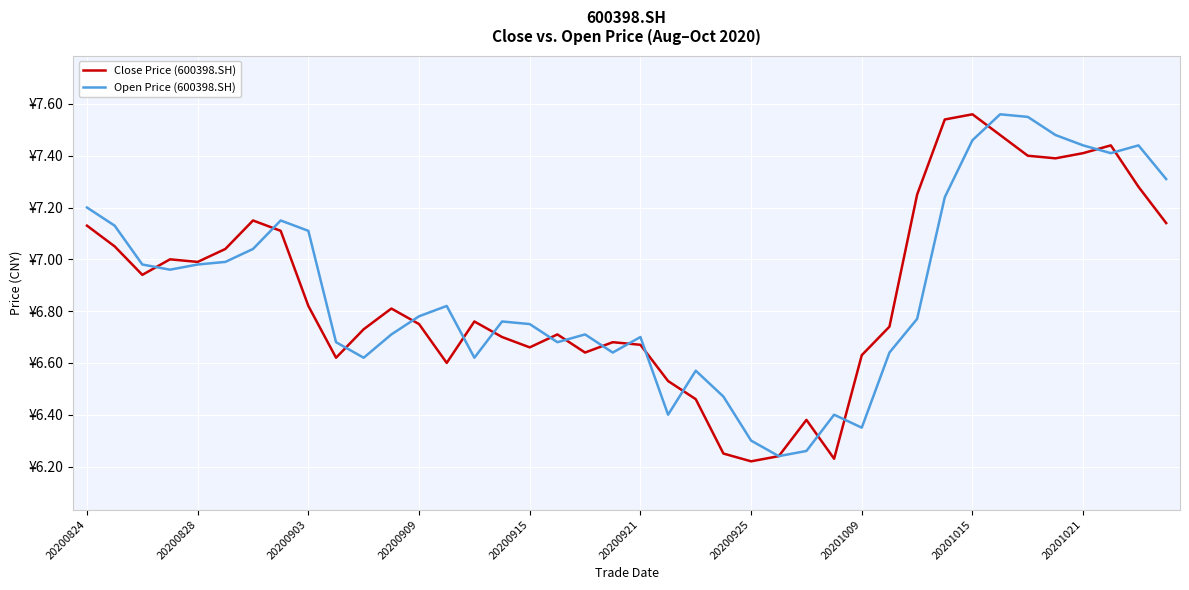

Does the chart have visible grid lines?

Yes